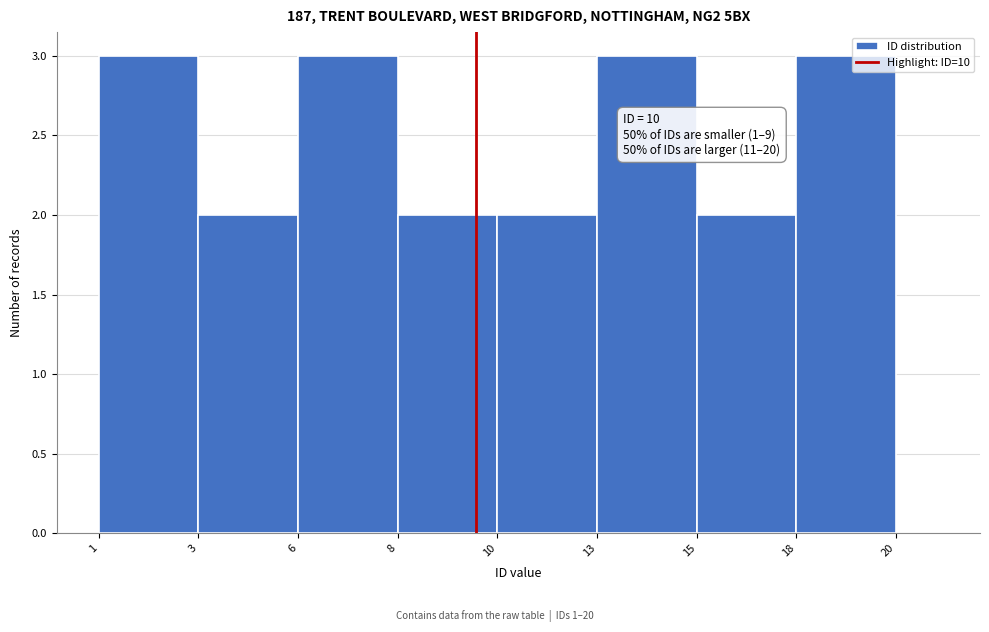

Reading left to right, what are all the values shown in this chart?

1=3	3=2	6=3	8=2	10=2	13=3	15=2	18=3